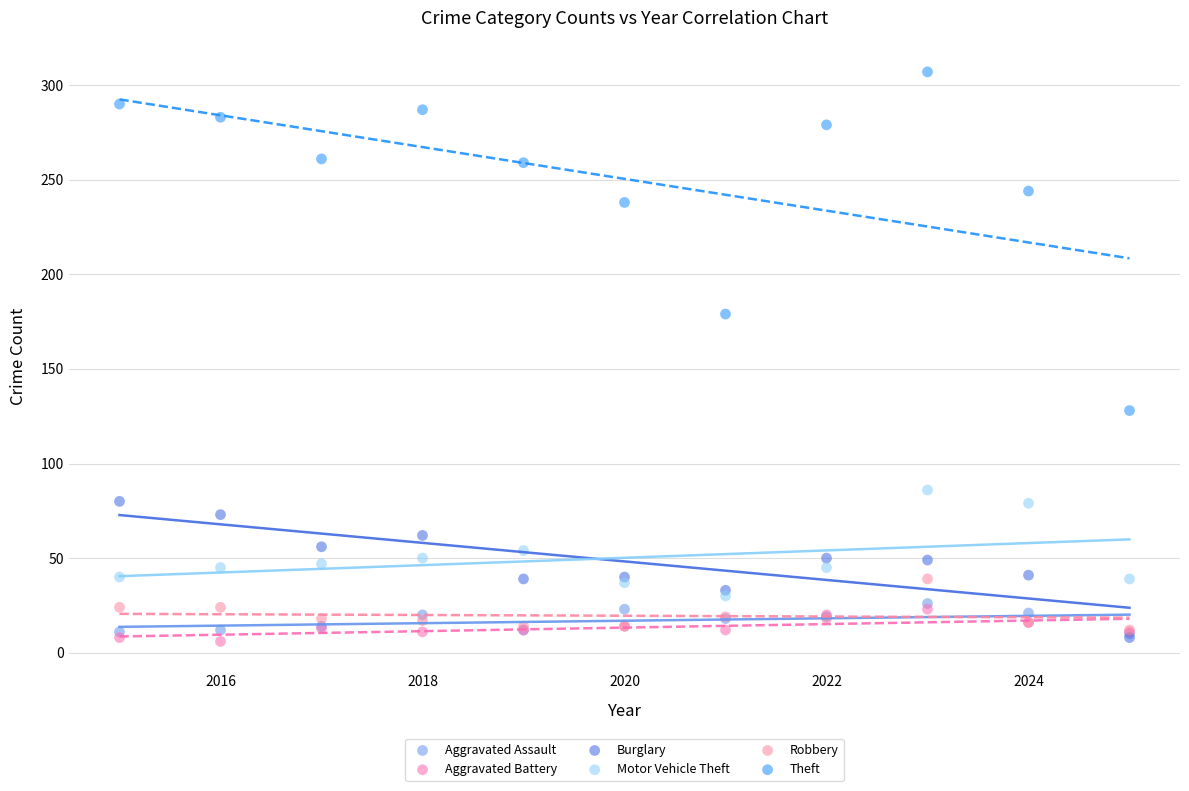

Which series has the widest spread of Y values?

Theft